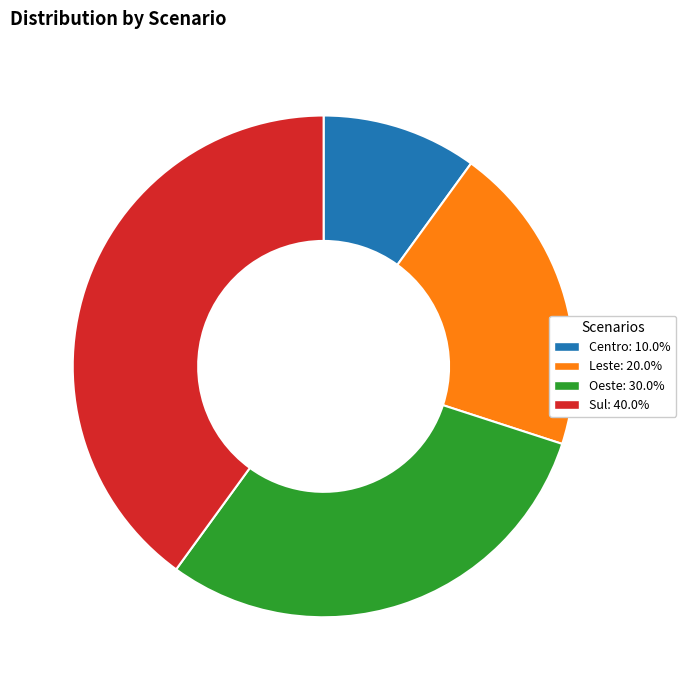

Is it true that Centro is 10% of the pie?

True